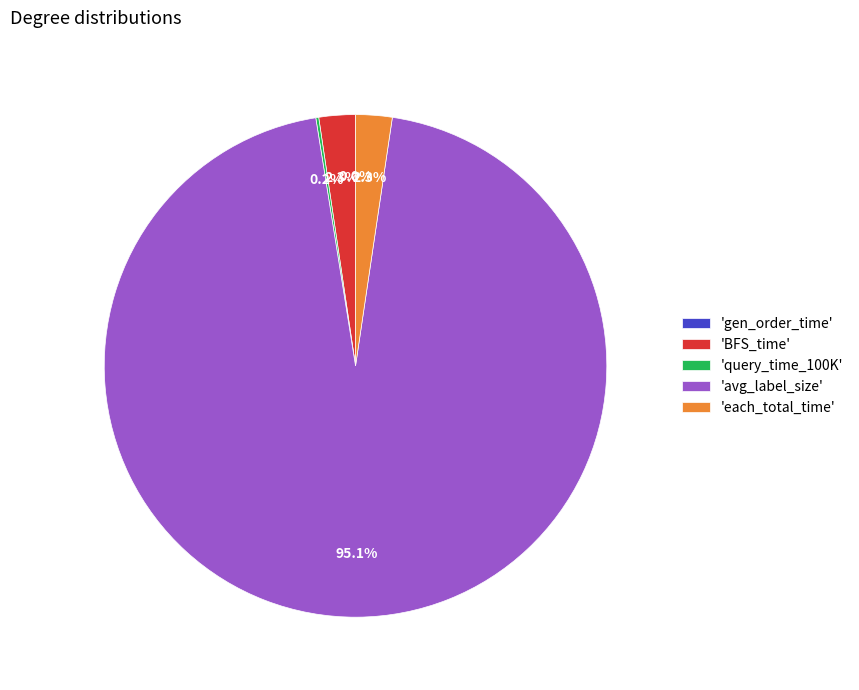

Is 'BFS_time' the majority of the pie?

No